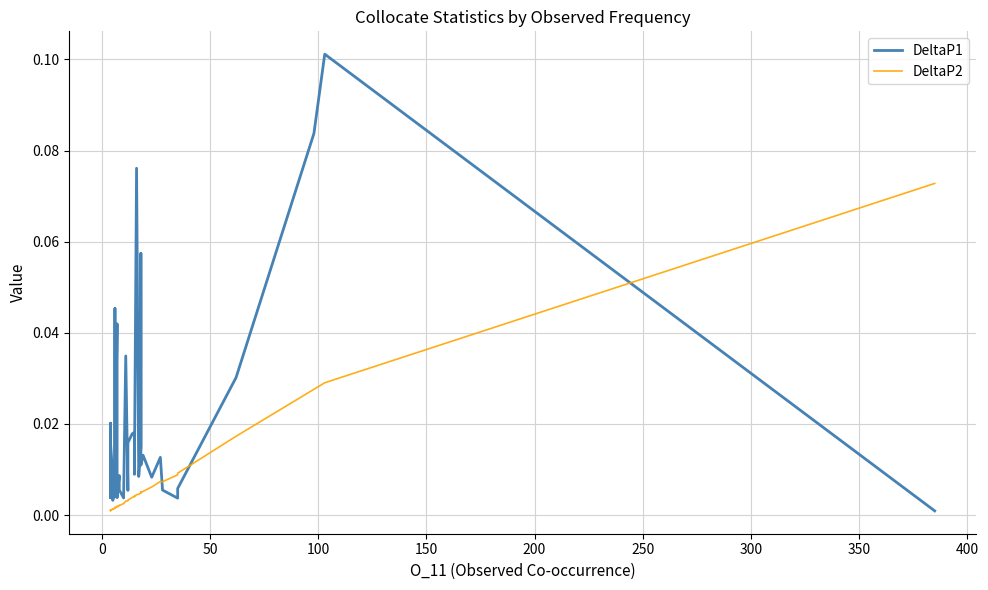

What is the difference between the maximum and second lowest values in the DeltaP2 series?

0.1